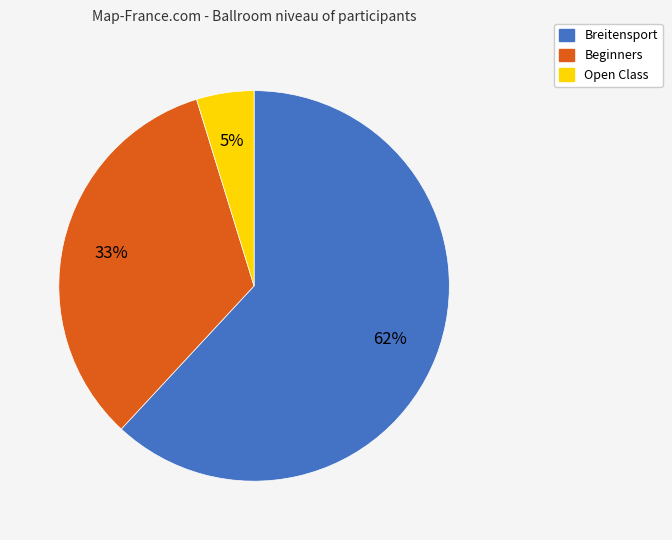

Combined, do Open Class and Breitensport account for over 50%?

Yes